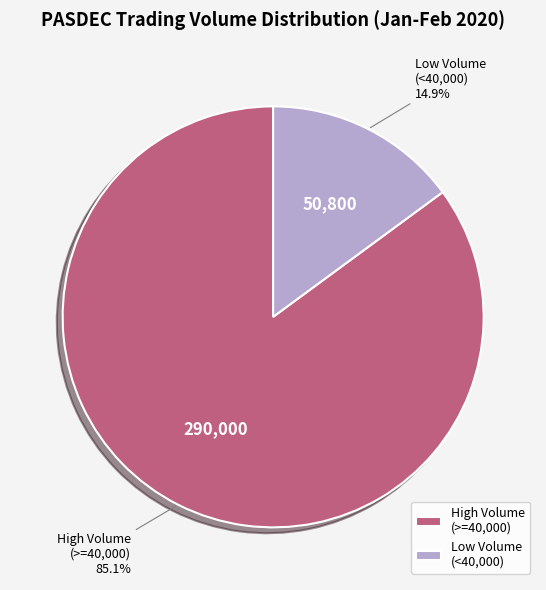

Count the number of slices in the pie.

2